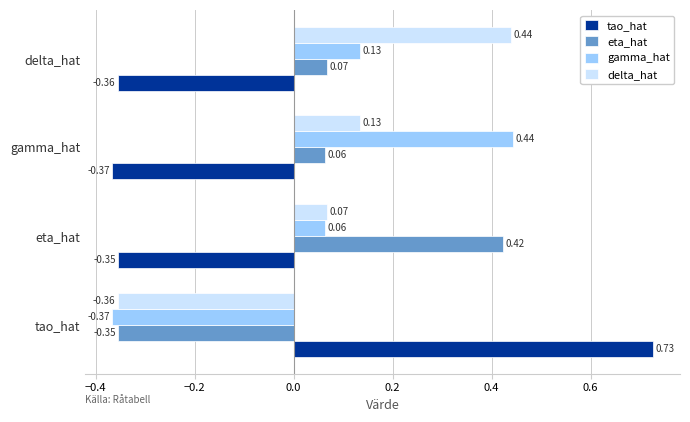

How many positive values does the eta_hat series have?

3